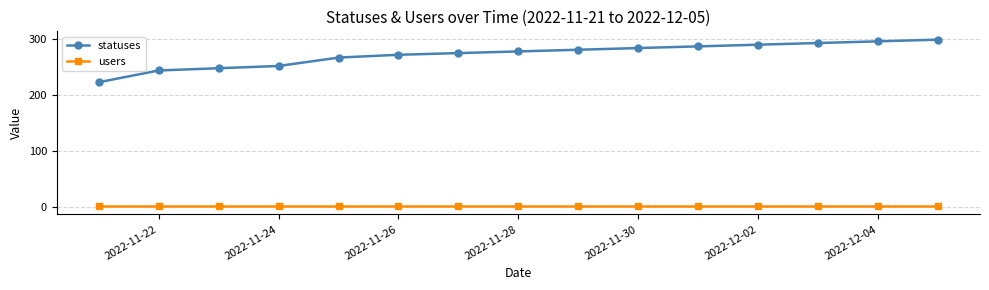

Rank the series by their maximum value, from highest to lowest.

statuses, users